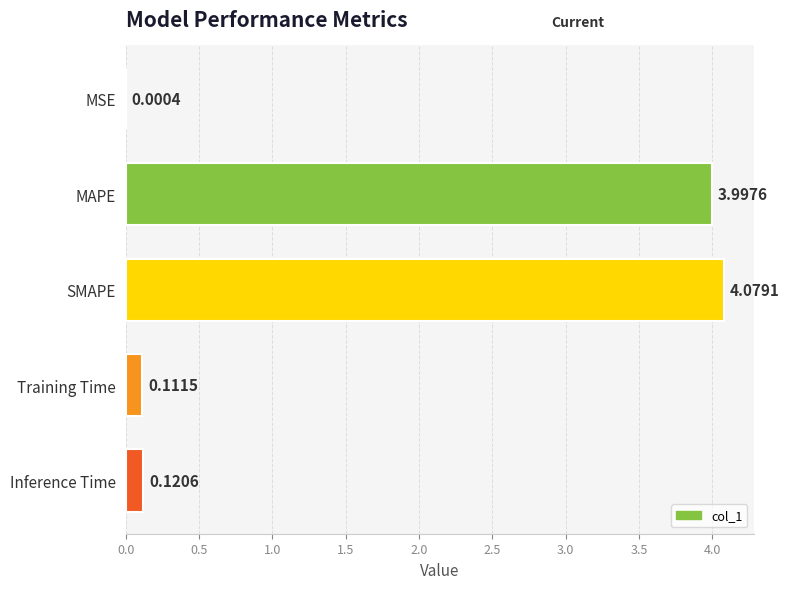

Where is the data nearest to the value 2?

Inference Time